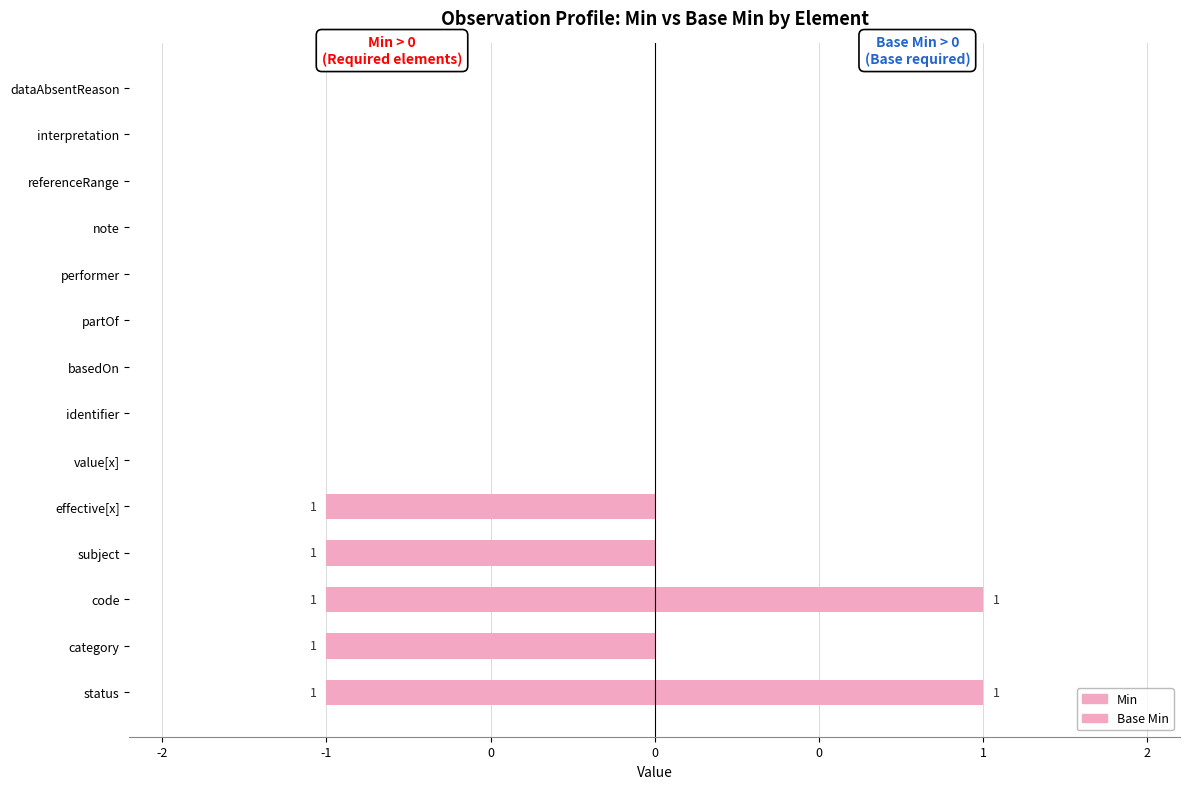

The Base Min series shows 0 at note. True or false?

True